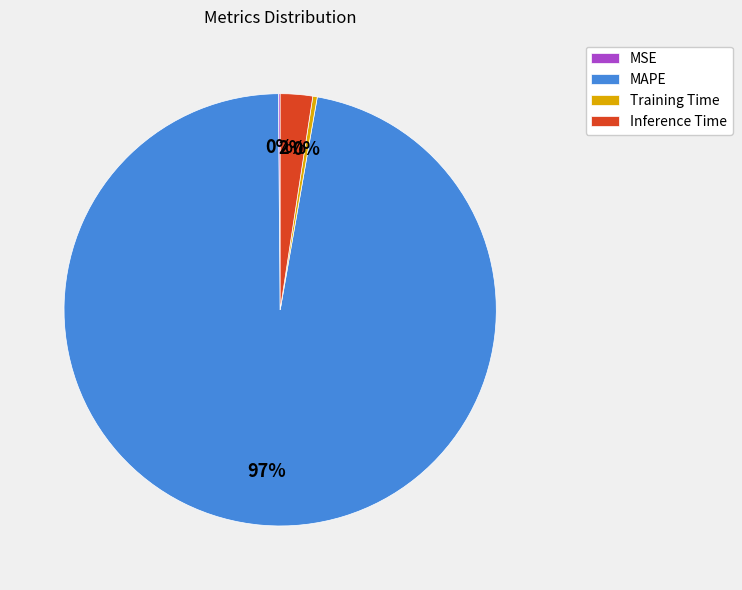

Combined, do Training Time and Inference Time account for over 50%?

No